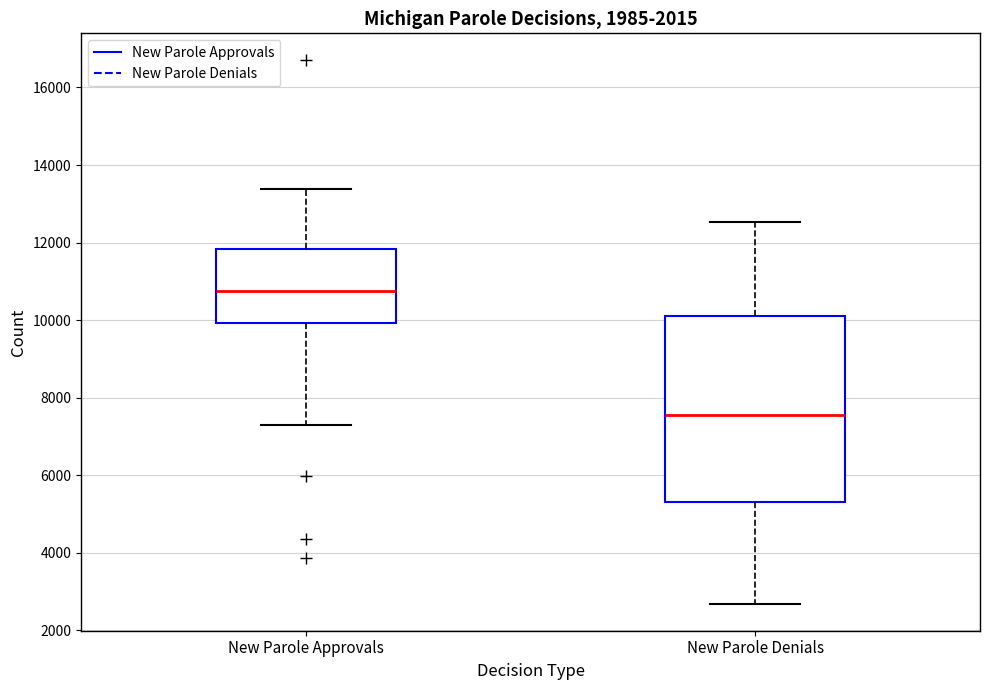

Comparing the boxes themselves (not the whiskers), which one is the tallest?

New Parole Denials